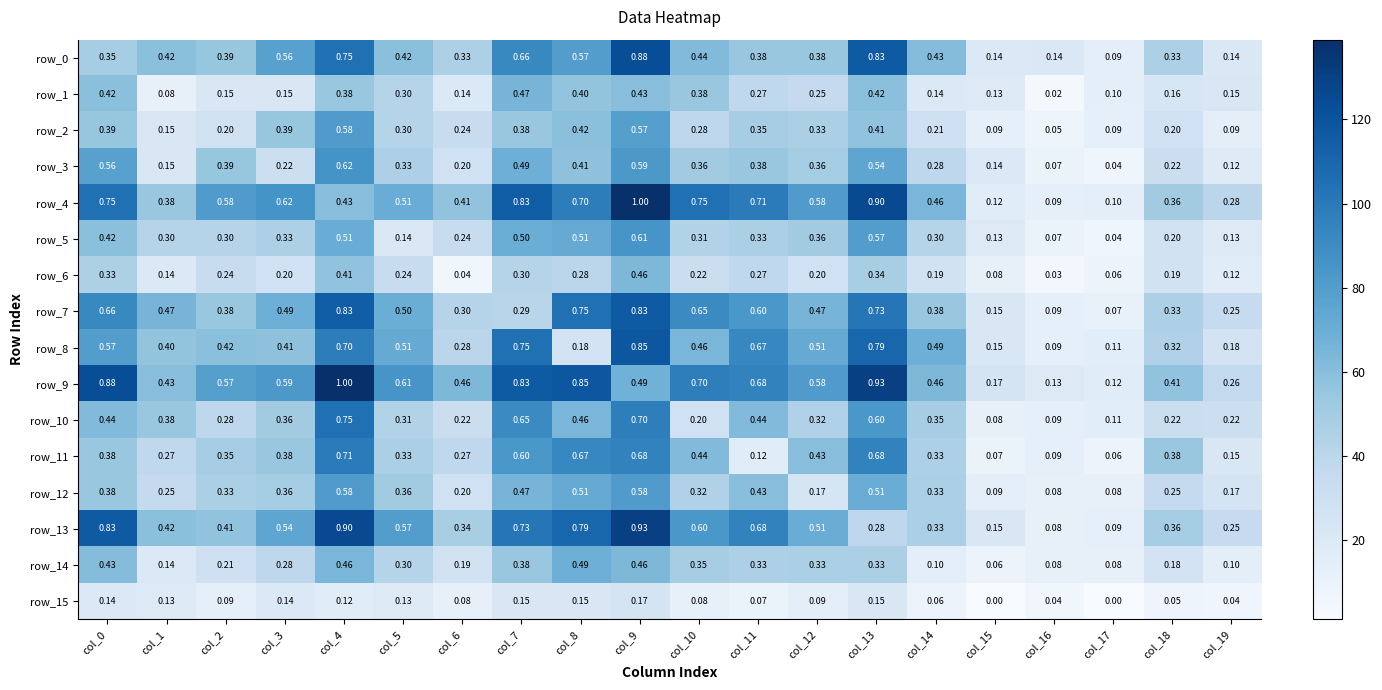

What is the greatest value displayed?

1.0